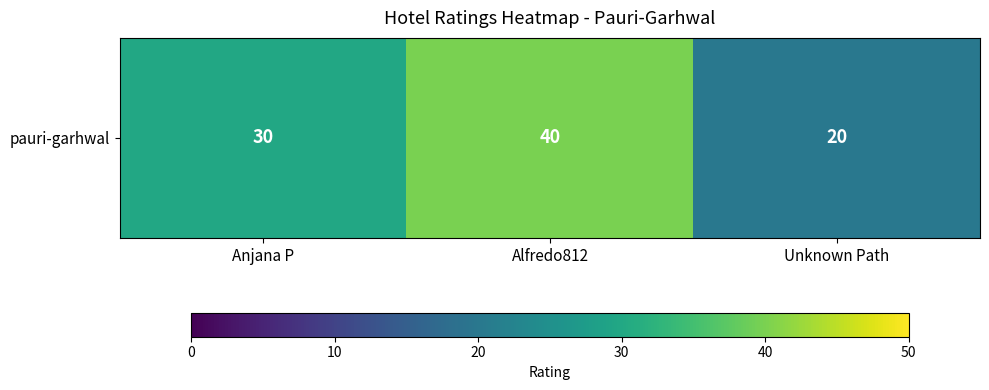

Reading right to left, list all the values displayed in this chart.

20	40	30